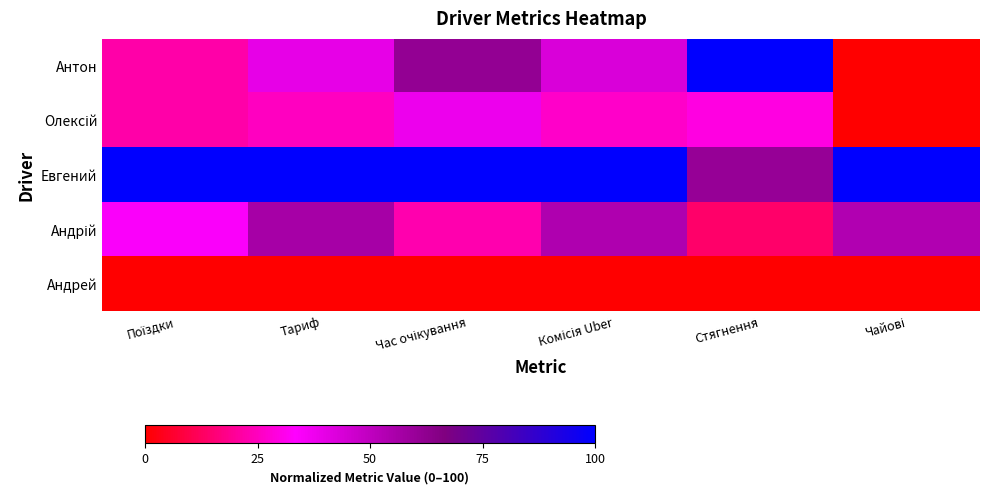

What is the spread (max minus min) of values at Чайові?

100.0